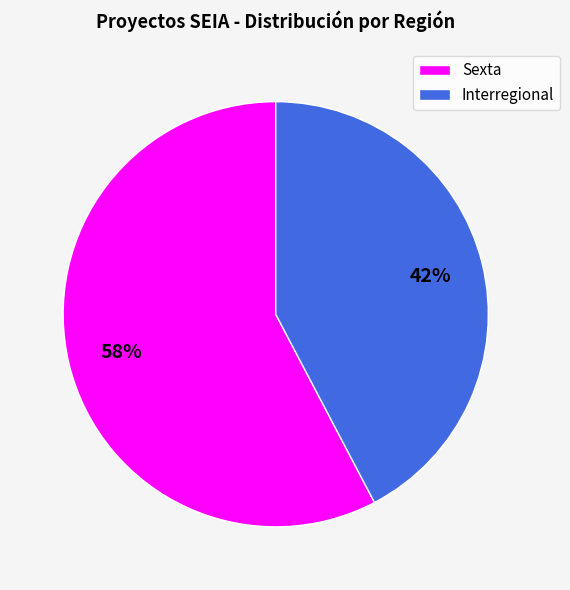

Is it true that Sexta is 52% of the pie?

False